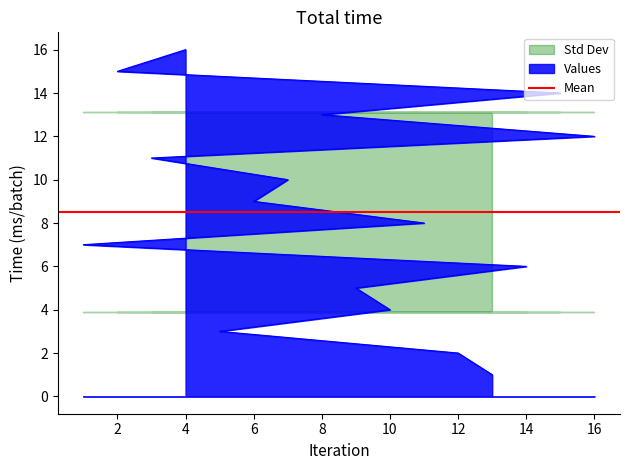

Rank the categories by value from lowest to highest.

13, 12, 5, 10, 9, 14, 1, 11, 6, 7, 3, 16, 8, 15, 2, 4